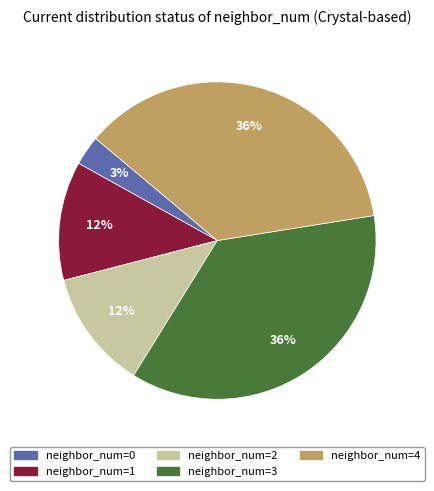

To the nearest percent, what is the average slice percentage?

20%